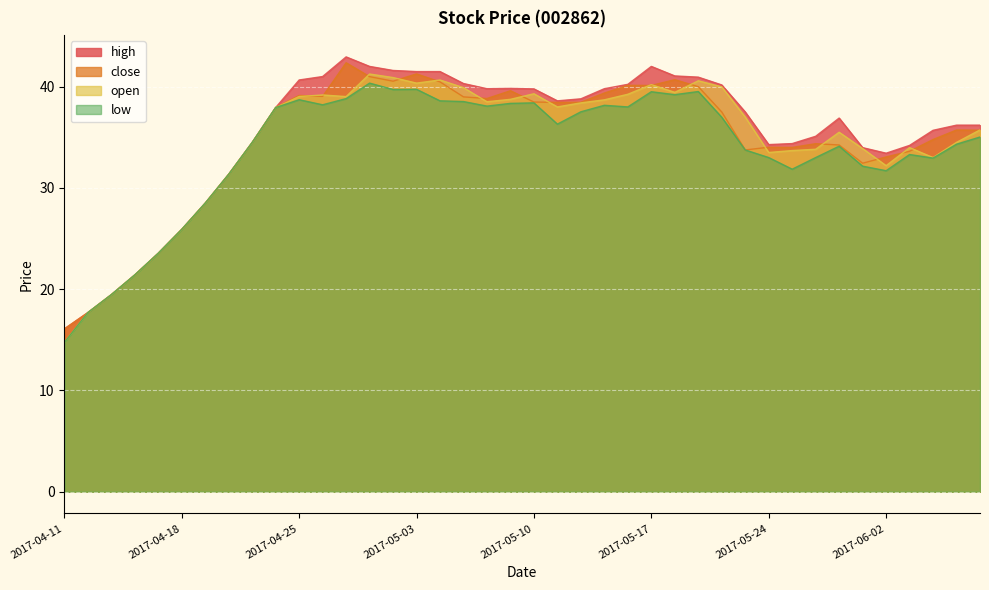

Which category has the lowest value across all series?

2017-04-11